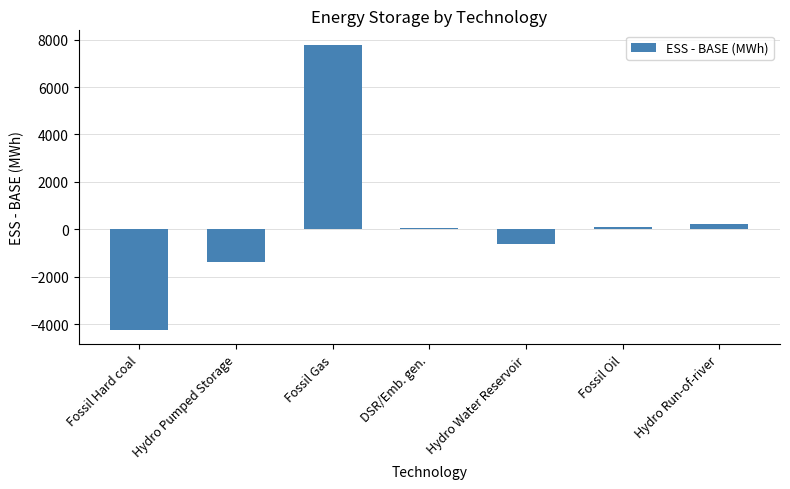

How many negative values are there?

3